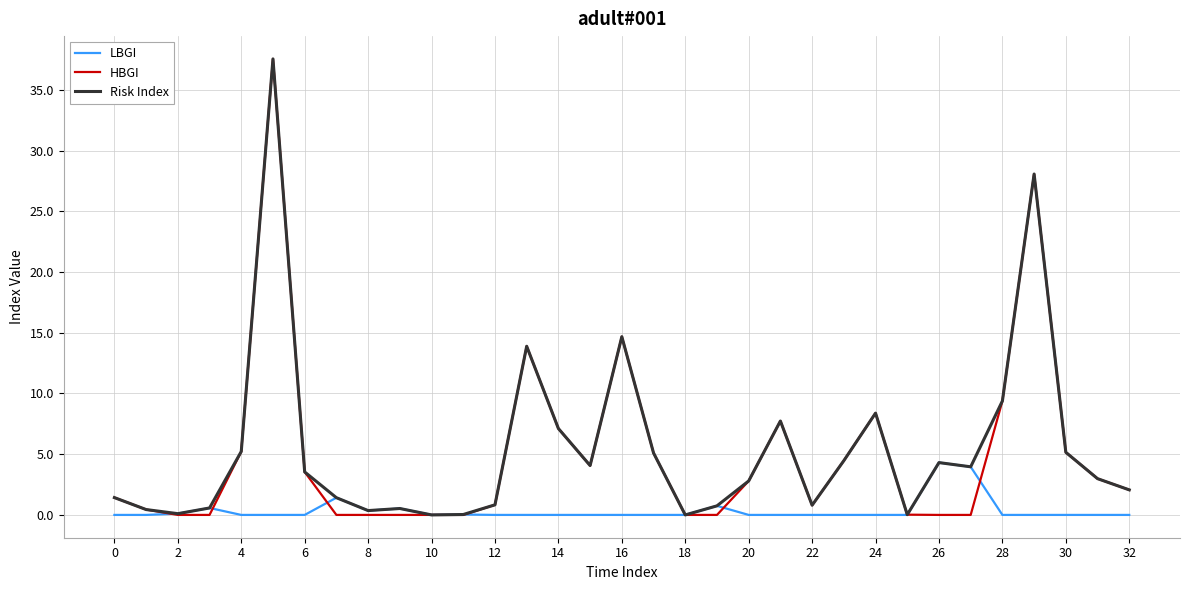

True or false: HBGI has more than 1 interior local peaks.

True